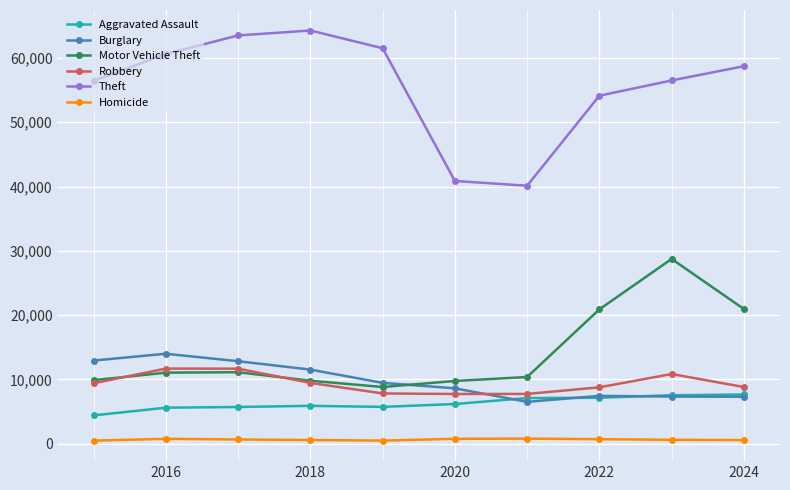

Which series has the largest range (max minus min)?

Theft